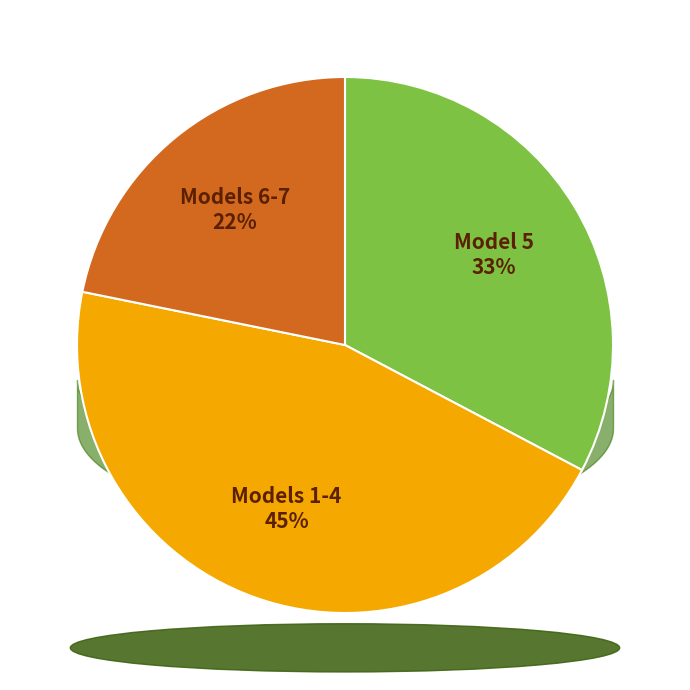

Is there a majority slice in this chart?

No